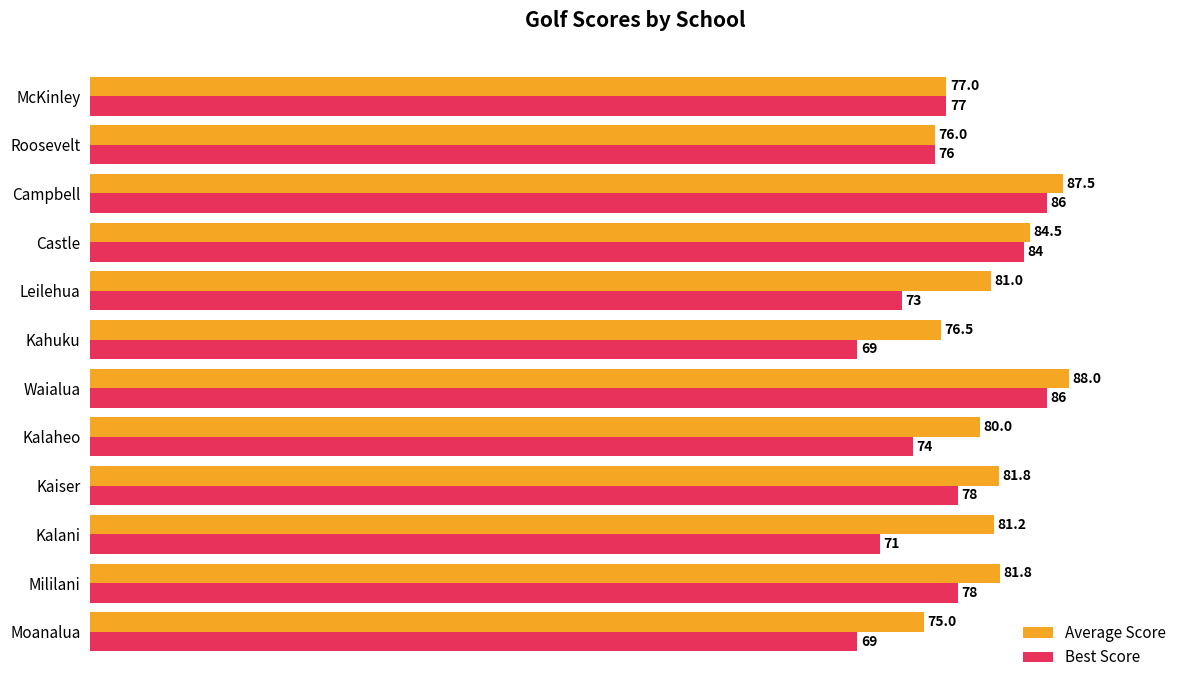

Rank the series by their maximum value, from highest to lowest.

Average Score, Best Score